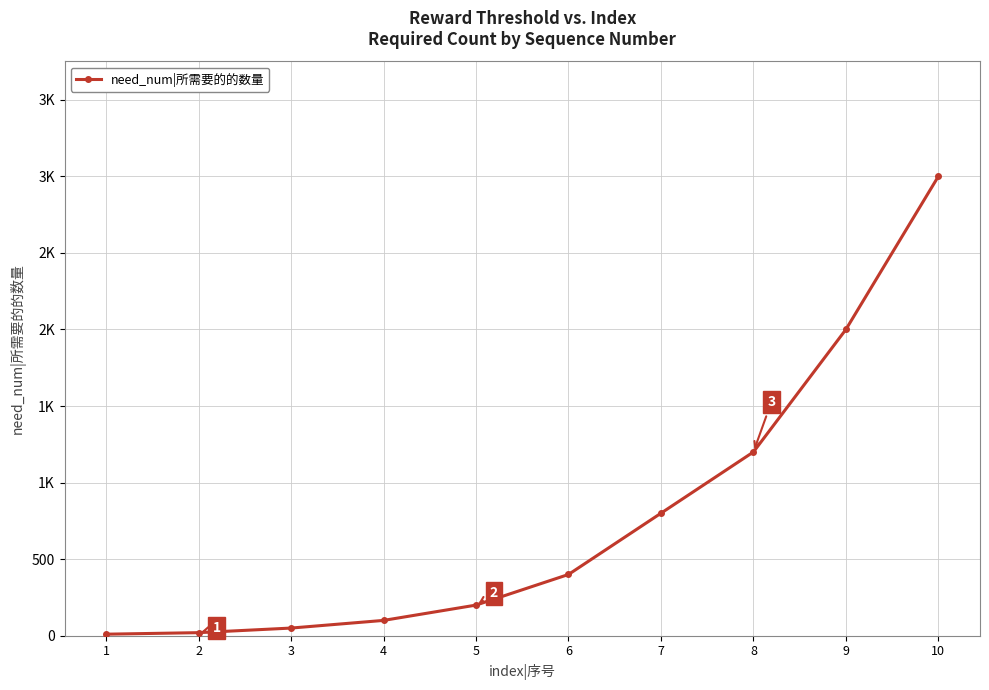

Does the chart have visible grid lines?

Yes